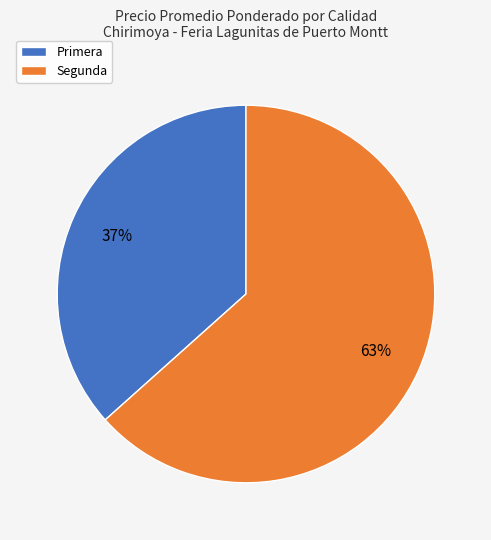

Combined, do Segunda and Primera account for over 50%?

Yes